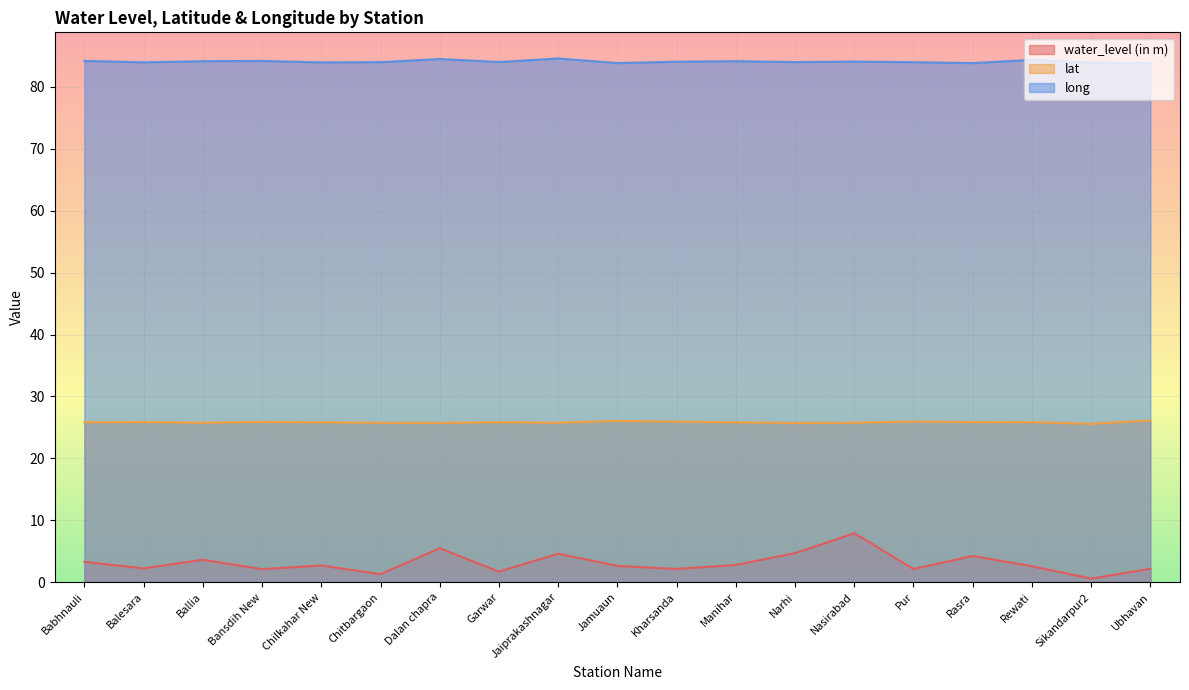

What is the total value across all series at Babhnauli?

113.3